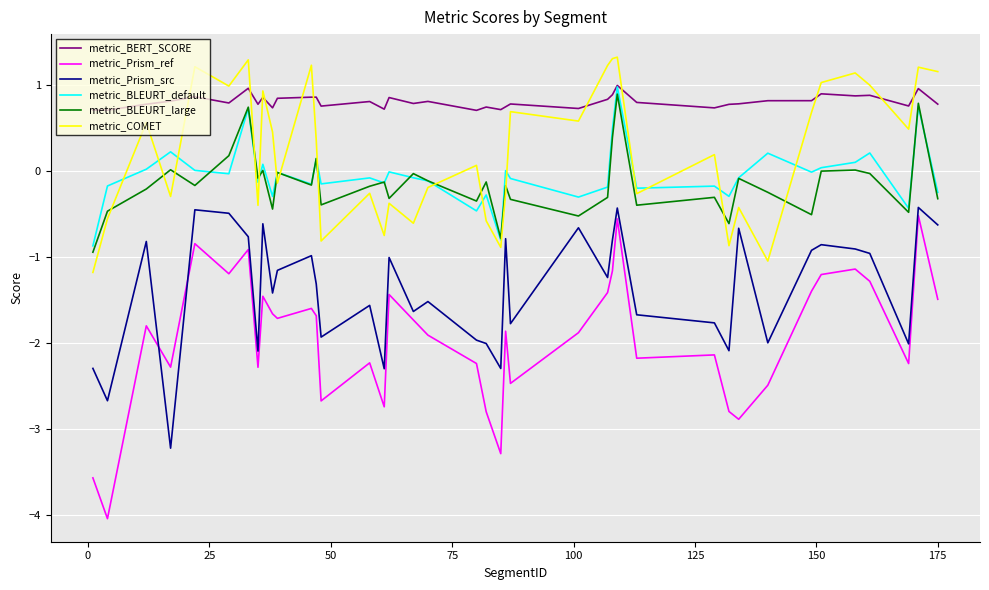

True or false: metric_Prism_ref and metric_COMET cross at least once.

False